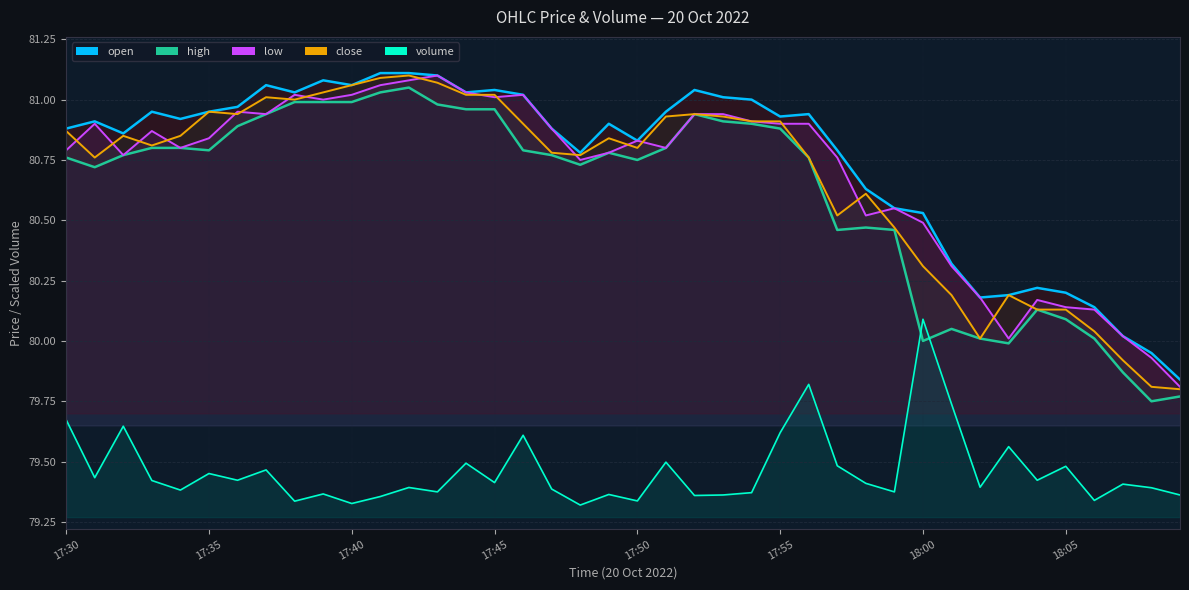

How many data points in close_line are less than 80?

3